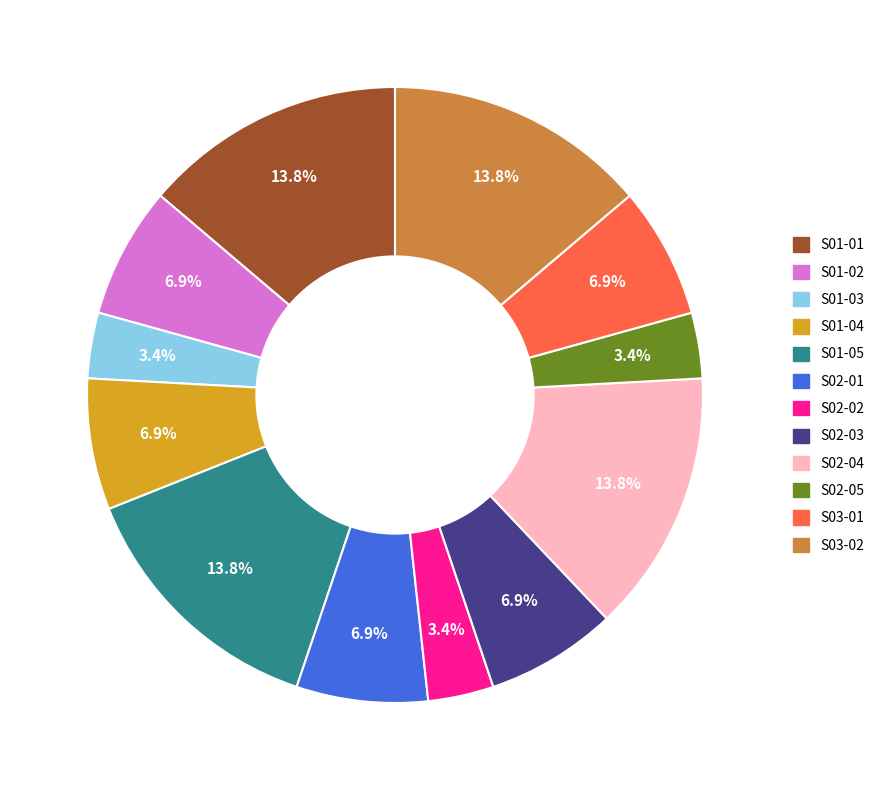

Does S02-03 represent more than half of the total?

No